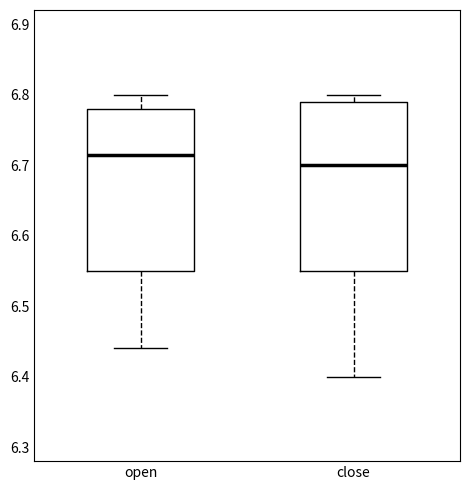

Which box's median line is the lowest?

close